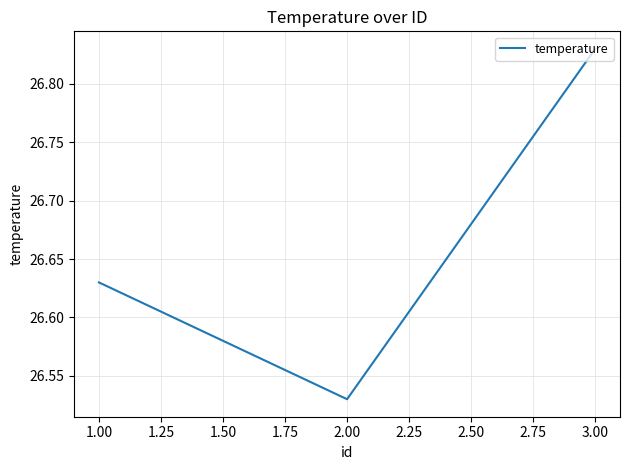

What is the sum of all values?

80.0